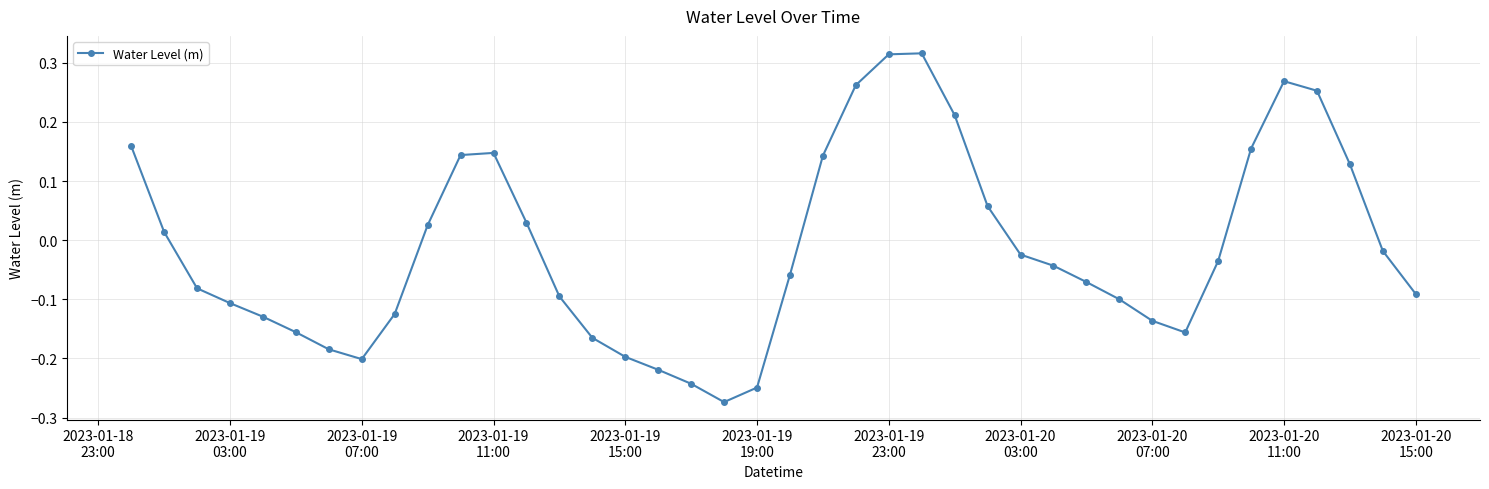

How many interior local valleys (lower than both neighbors) does the data have?

3